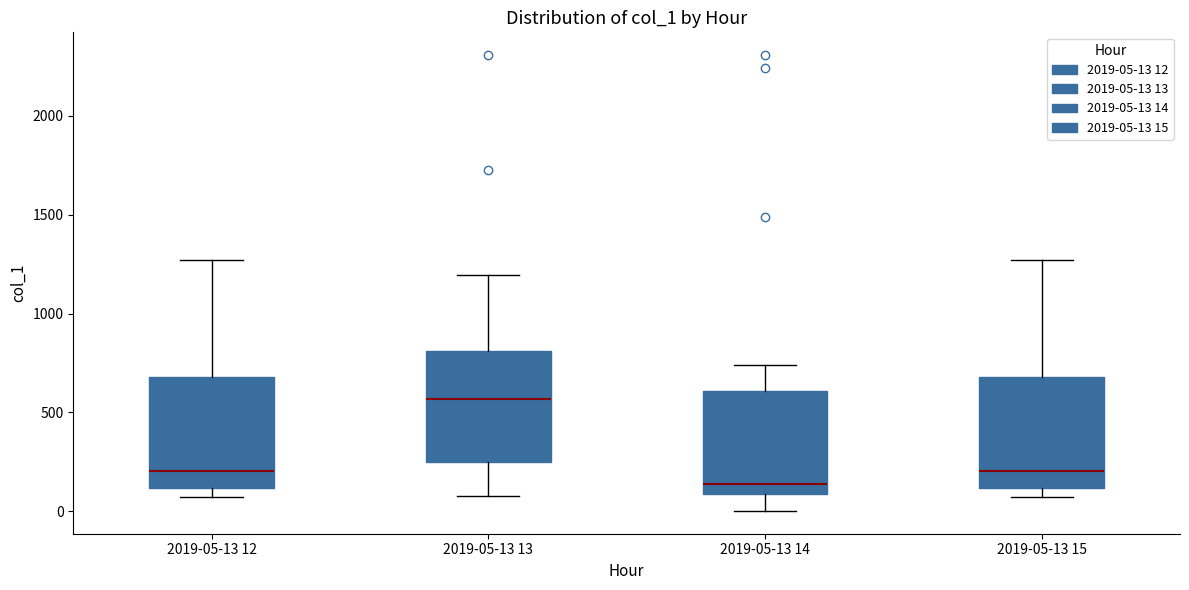

Where does the median line of the box for 2019-05-13 13 sit on the y-axis? The values are not printed on the chart, so give them approximately, as read against the axis.

550